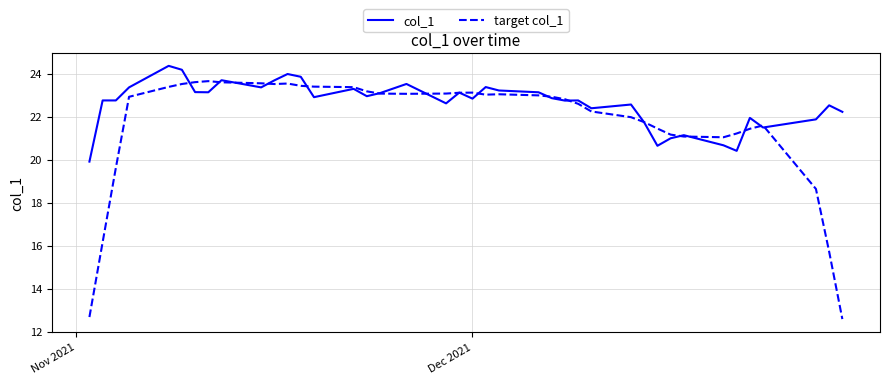

Rank the series by their maximum value, from lowest to highest.

target col_1, col_1